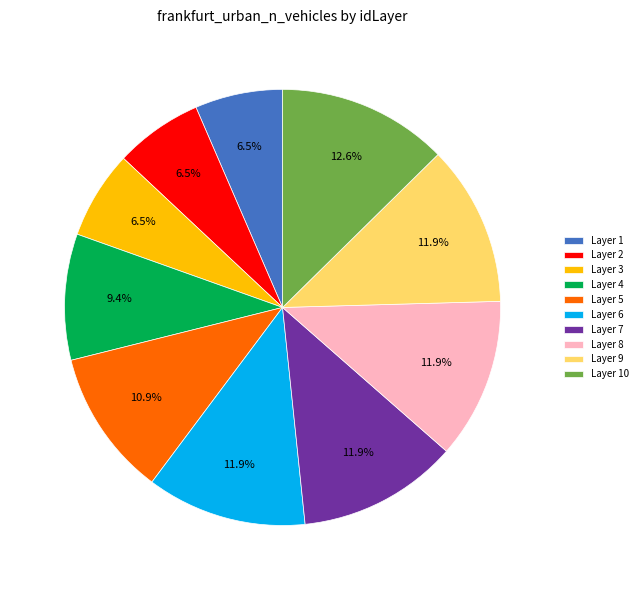

Does Layer 9 represent more than half of the total?

No